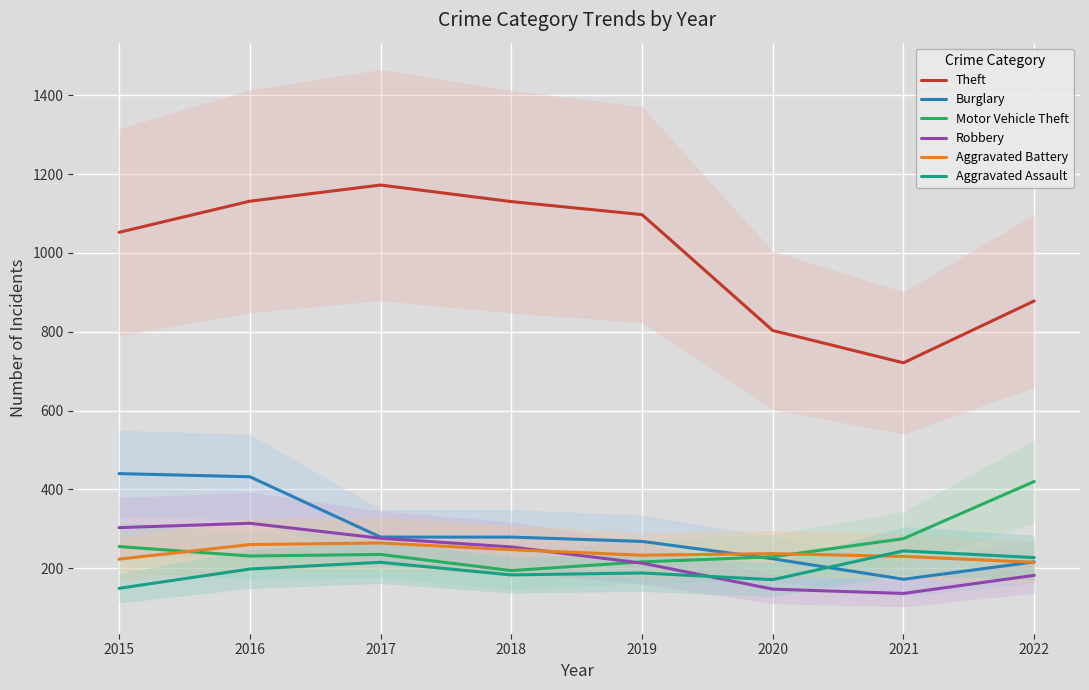

Which category has the highest value in the Aggravated Assault series?

2021